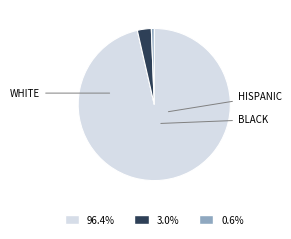

Is there a majority slice in this chart?

Yes